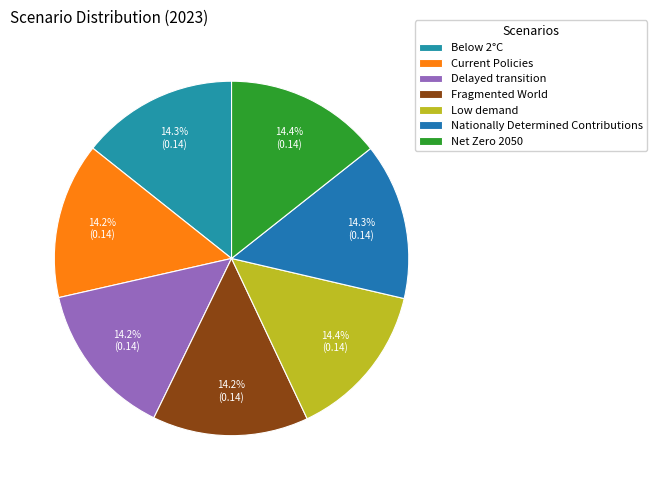

Rank the categories by value from highest to lowest.

Low demand, Net Zero 2050, Below 2°C, Nationally Determined Contributions, Current Policies, Delayed transition, Fragmented World